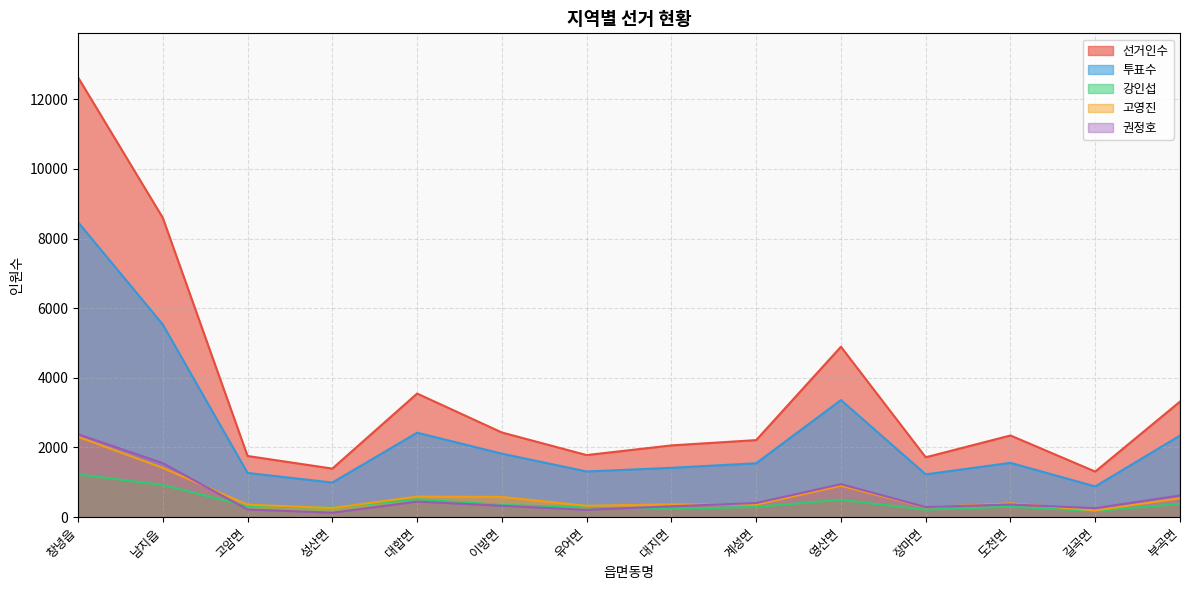

The 투표수 series shows 1268 at 고암면. True or false?

True